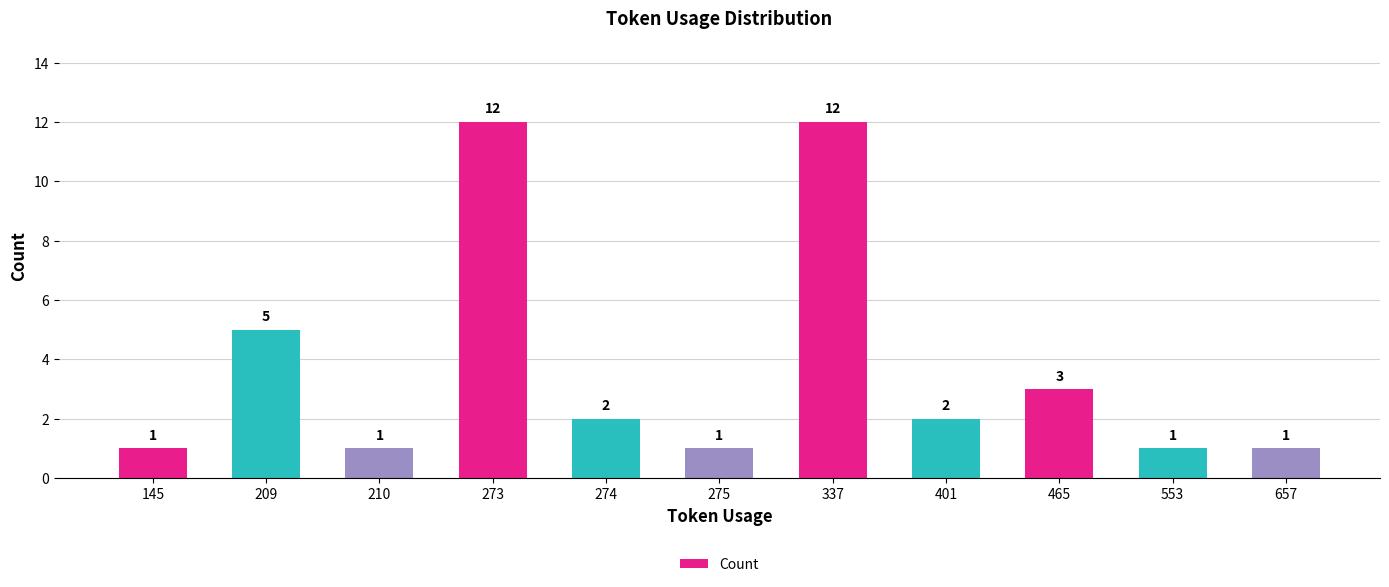

Approximately how many times larger is the value at 273 compared to 553?

12.0